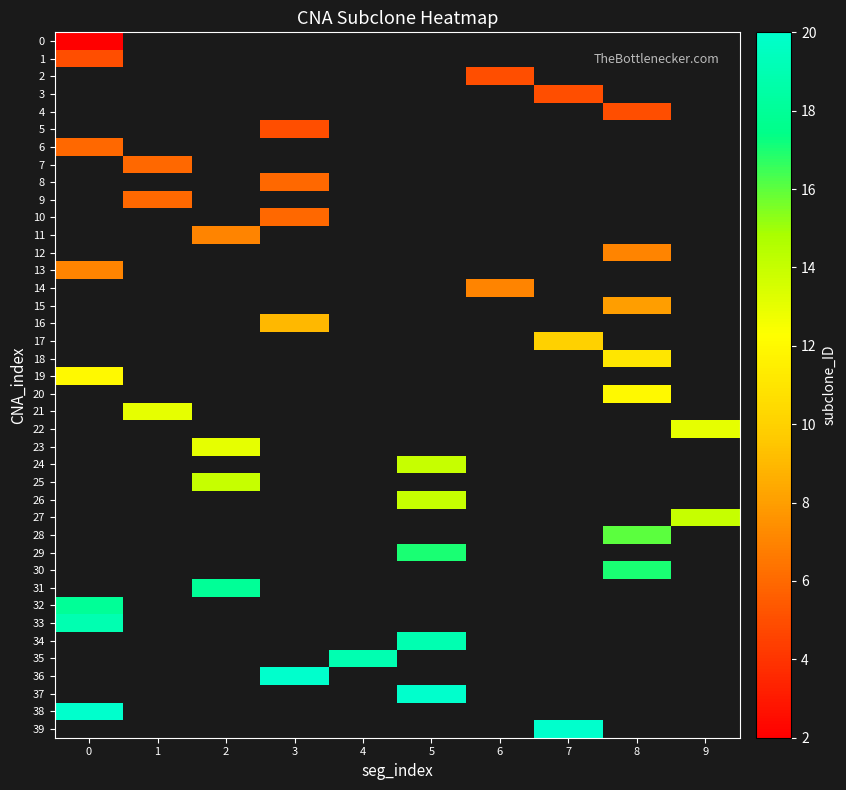

Rank the series by their maximum value, from lowest to highest.

0, 1, 2, 3, 4, 5, 6, 7, 8, 9, 10, 11, 12, 13, 14, 15, 16, 17, 18, 19, 20, 21, 22, 23, 24, 25, 26, 27, 28, 29, 30, 31, 32, 33, 34, 35, 36, 37, 38, 39